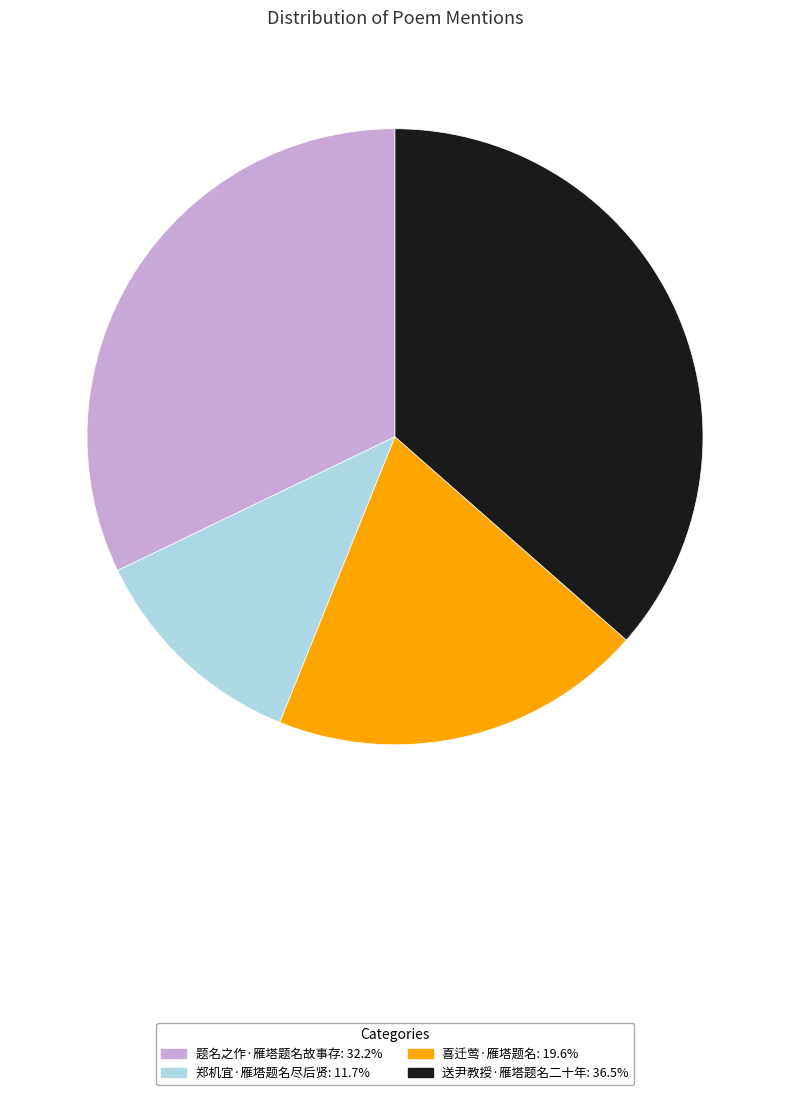

Approximately how many times larger is the value at 送尹教授·雁塔题名二十年 compared to 喜迁莺·雁塔题名?

1.9